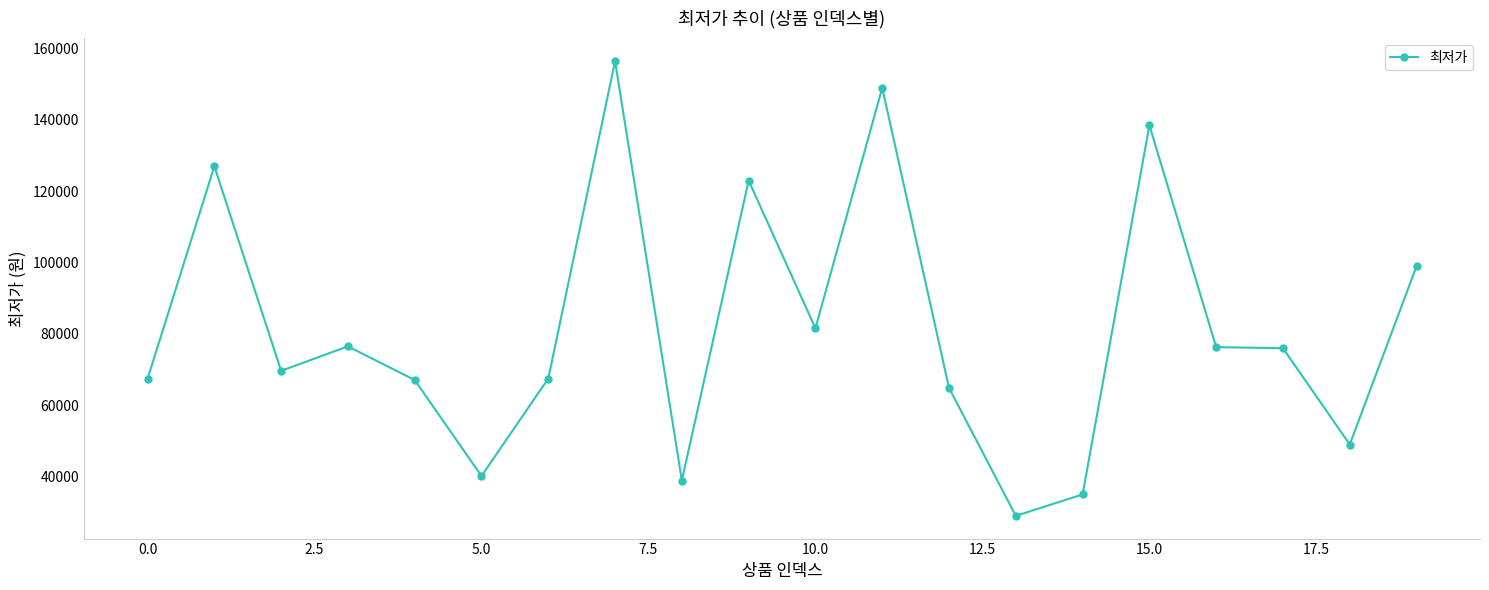

What is the value of the 9th point from the left?

38900